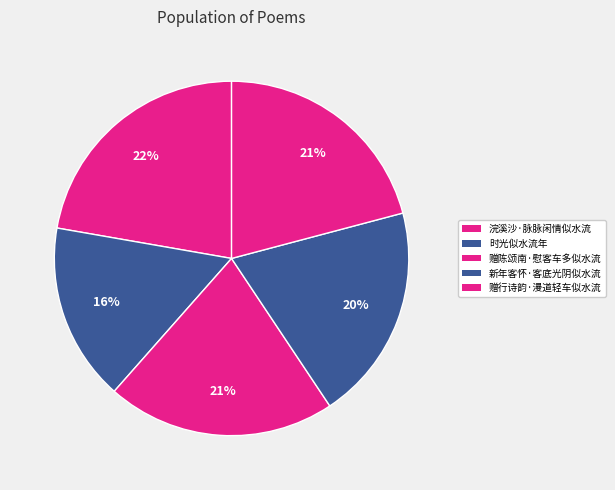

The 时光似水流年 slice represents 27% of the pie. True or false?

False